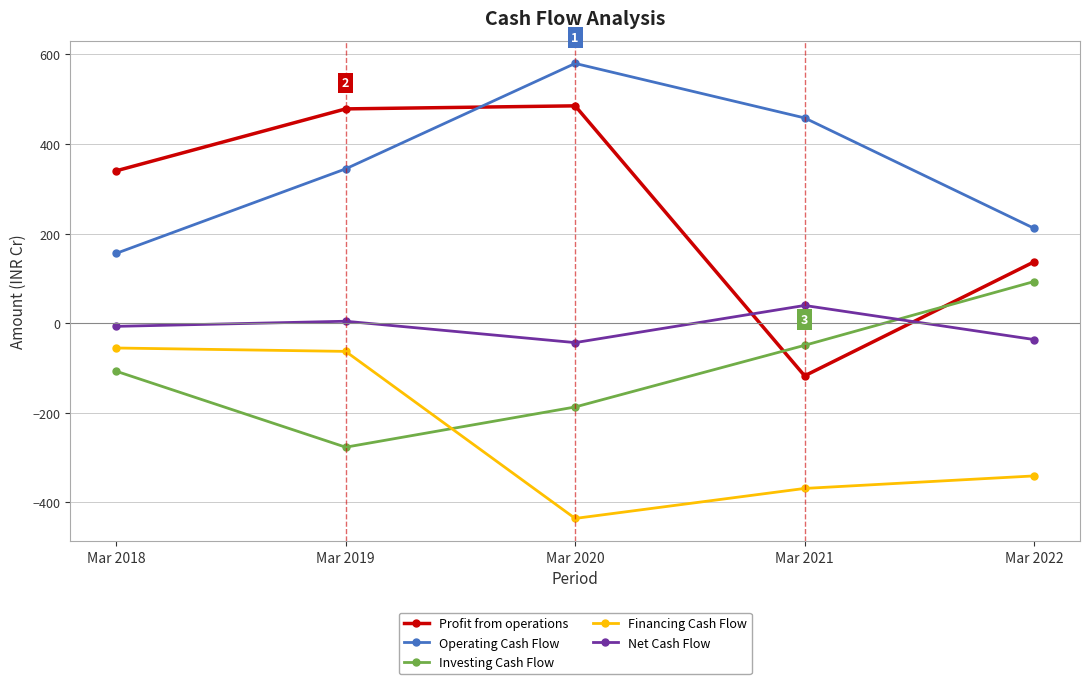

At which category is the sum across all series the highest?

Mar 2019